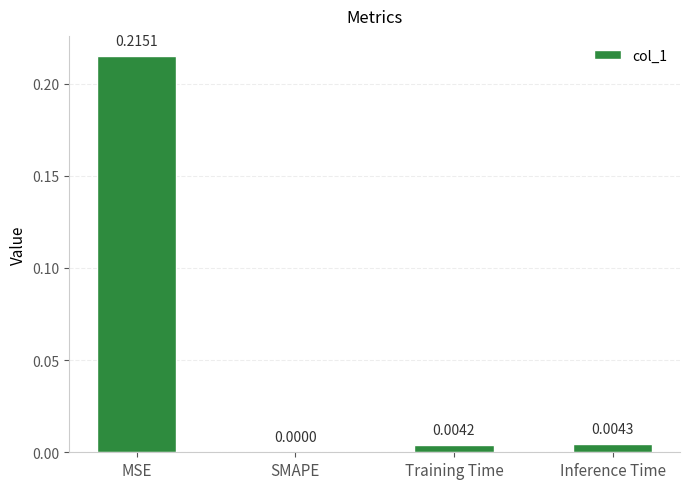

Are the bars grouped side by side (vs. stacked)?

No